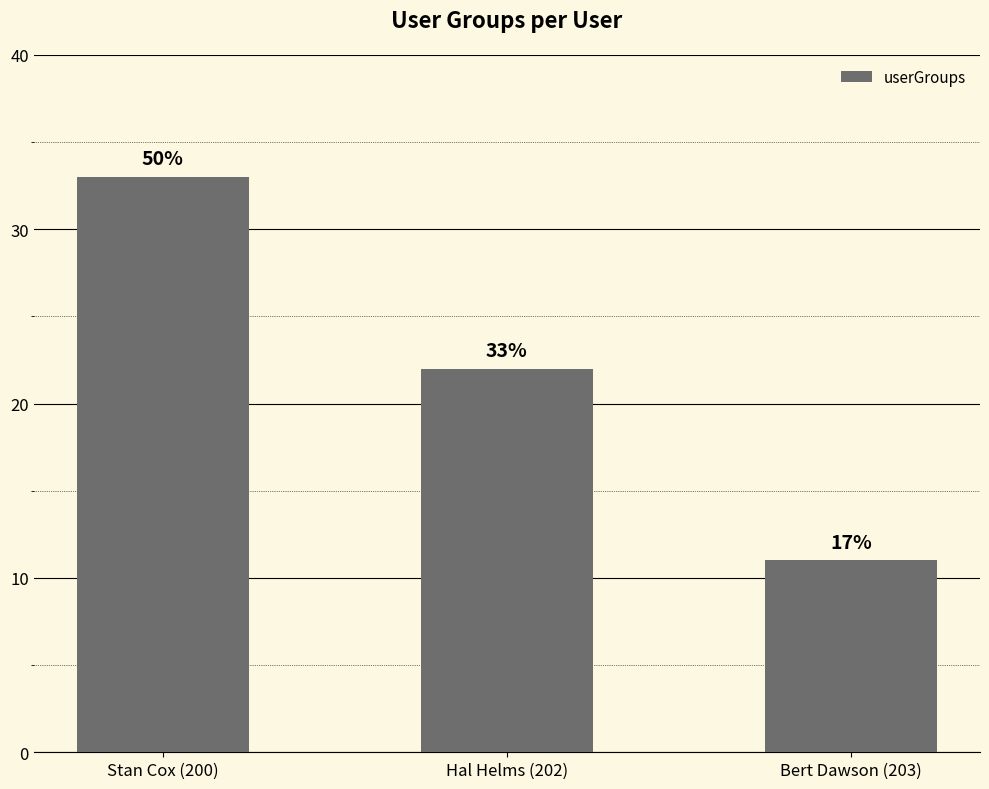

Does the chart contain any negative values?

No